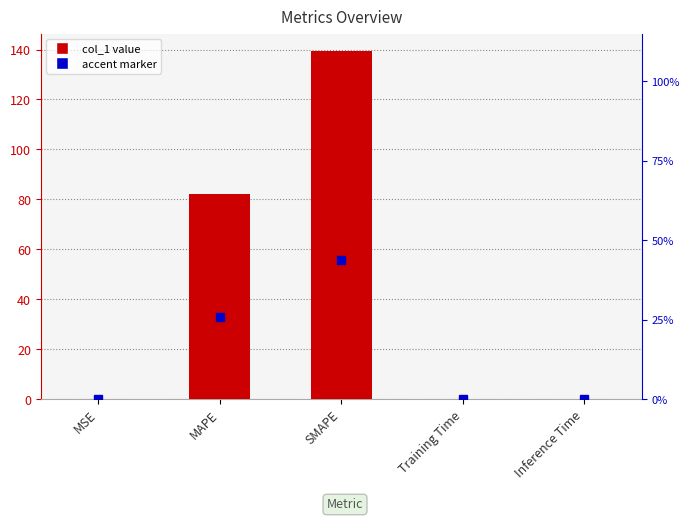

What is the greatest value displayed?

139.4